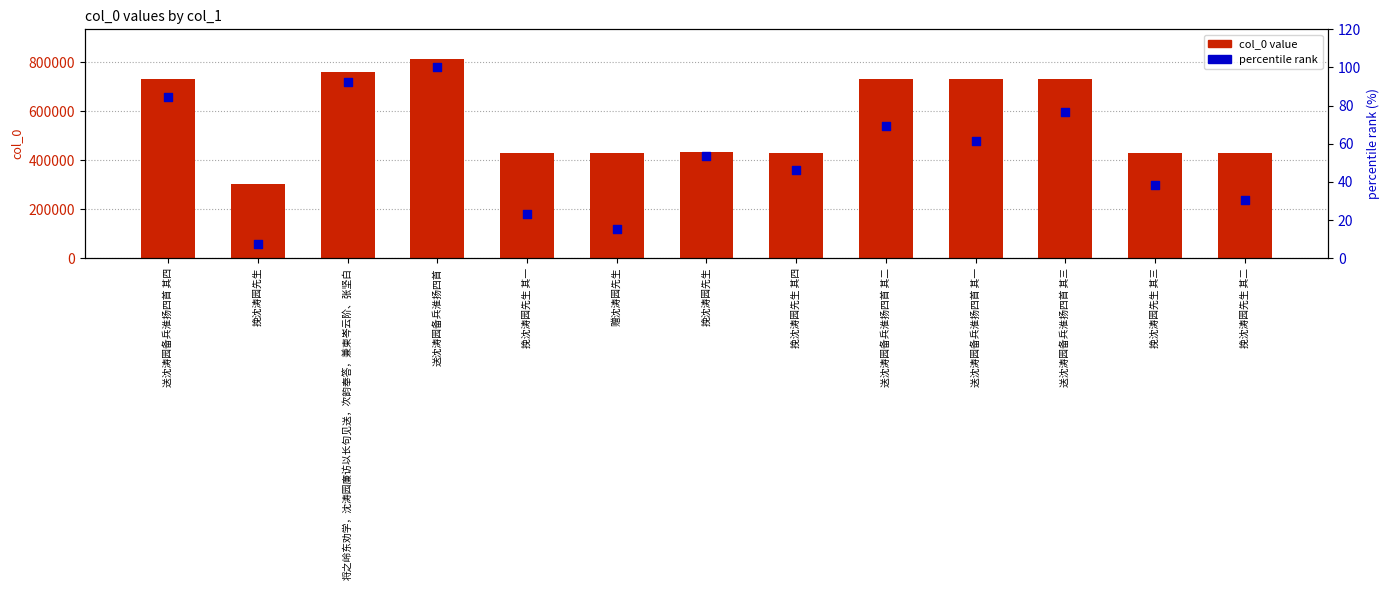

Which series has the largest total across all categories?

col_0 value